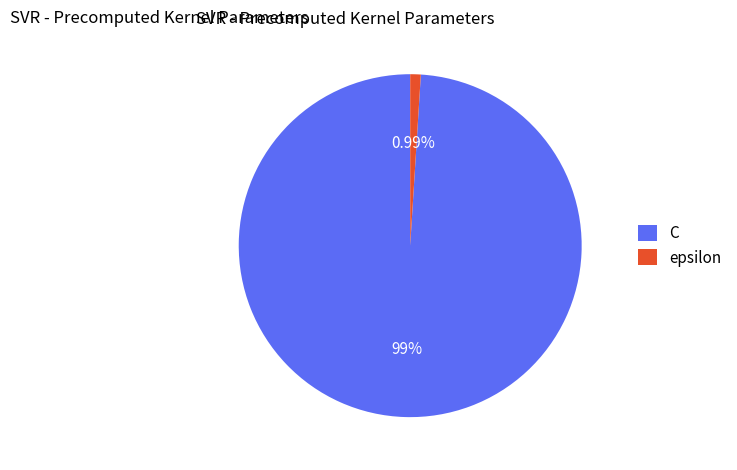

To the nearest percent, what percentage of the pie is epsilon?

1%